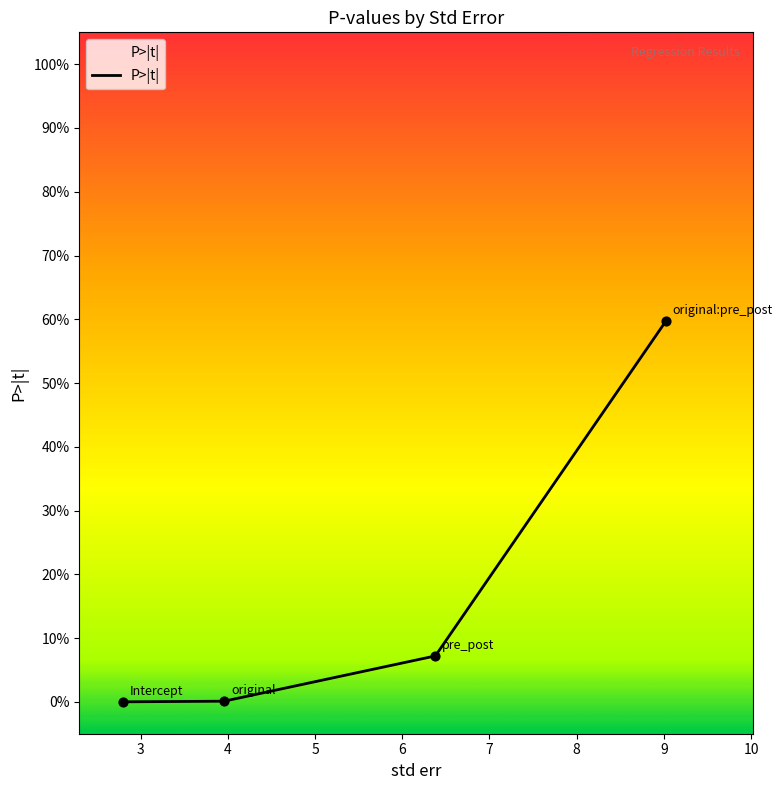

Does the chart have visible grid lines?

No